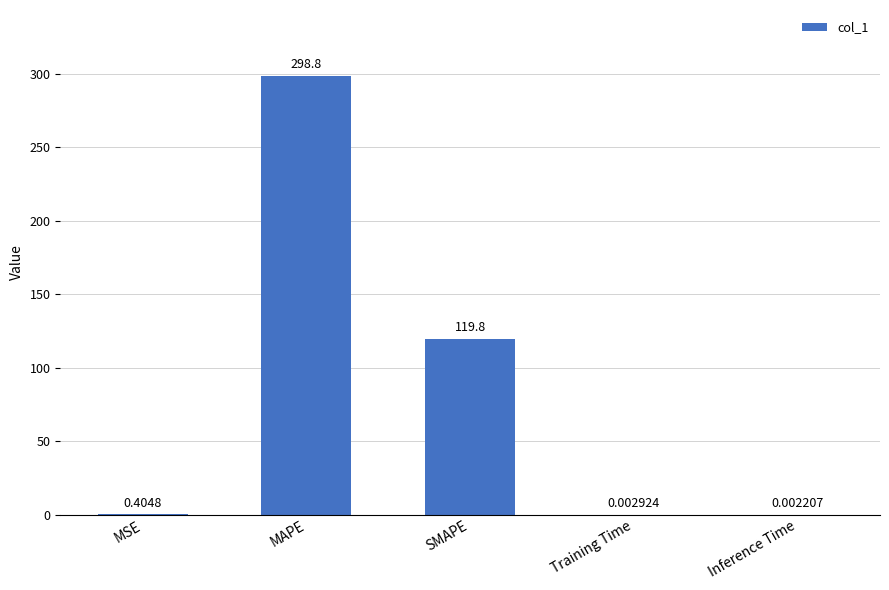

What is the change in value from MSE to Training Time?

-0.4